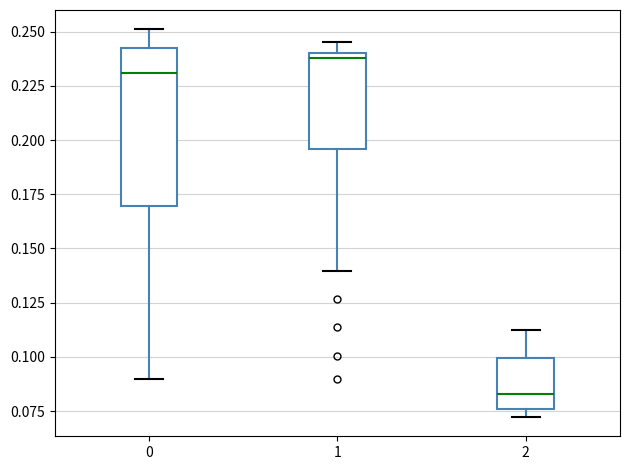

Reading left to right, transcribe this box plot: for each box, give where its median line is, the range the box spans, and where its two whiskers end, as read against the y-axis. The values are not printed on the chart, so give them approximately, as read against the axis.

0: median 0.230, box 0.170 to 0.245, whiskers 0.090 to 0.250
1: median 0.240 (just below the box's upper edge), box 0.195 to 0.240, whiskers 0.140 to 0.245
2: median 0.085, box 0.075 to 0.100, whiskers 0.070 to 0.110